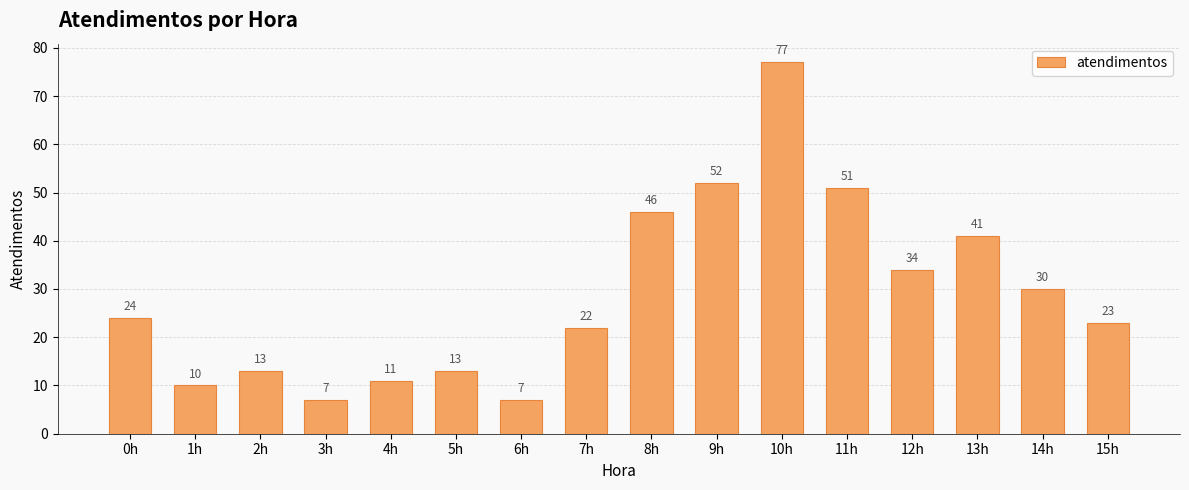

True or false: the data shows 23 at 15h.

True